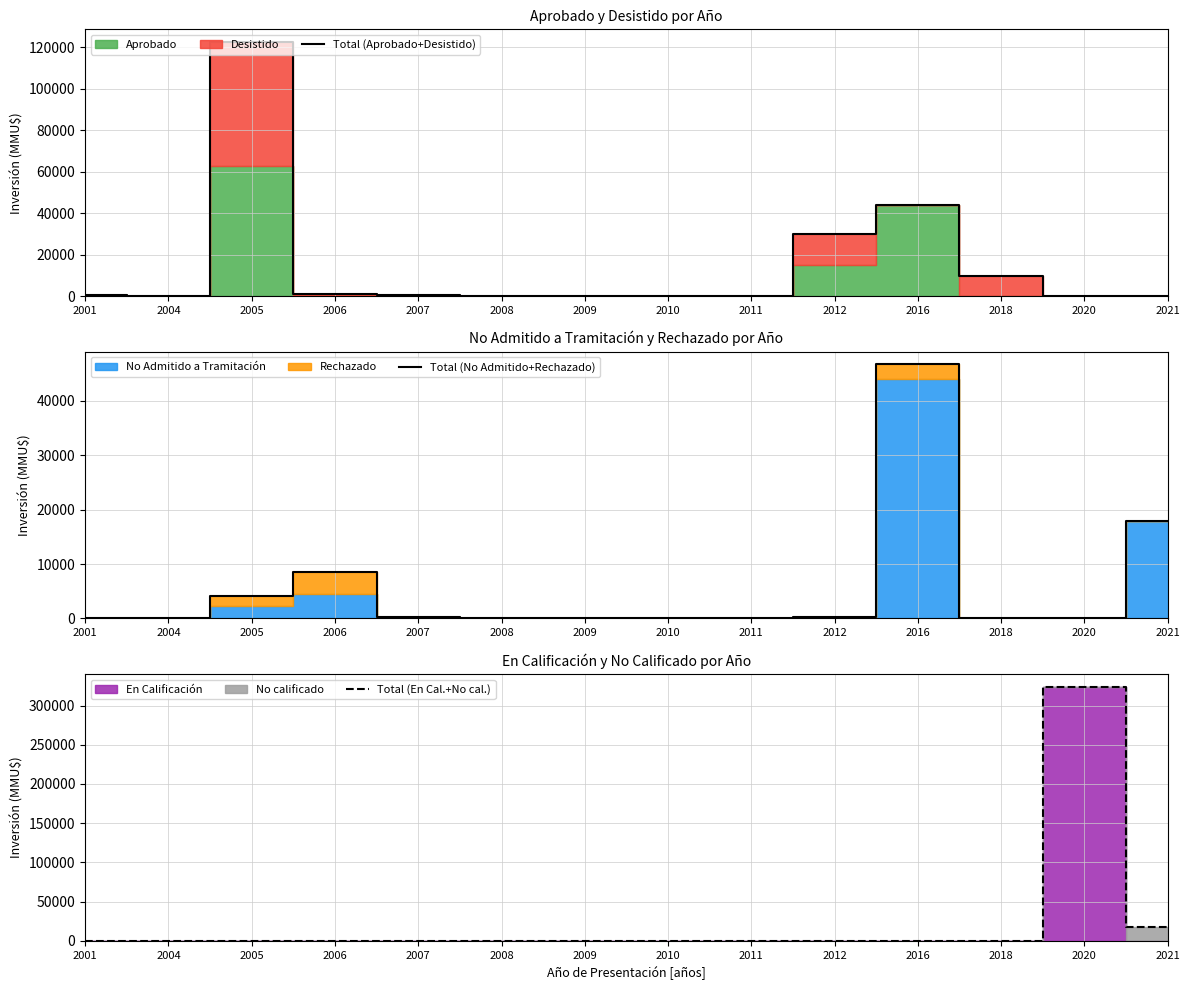

What is the difference between the maximum and minimum values in the Total (No Admitido+Rechazado) series?

46730